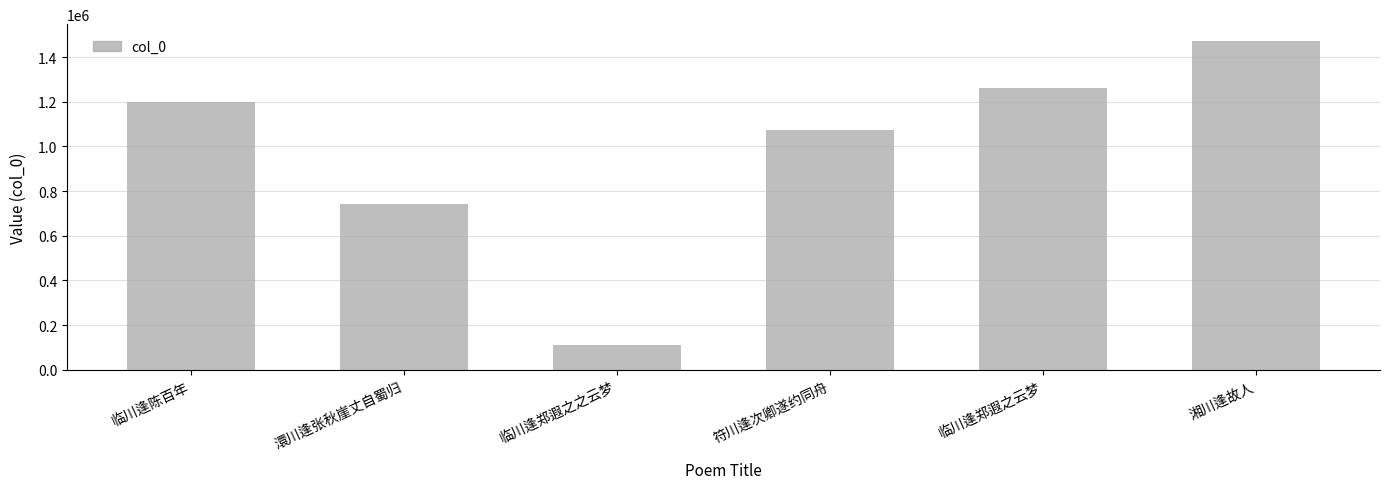

True or false: the data shows 642460 at 湘川逢故人.

False